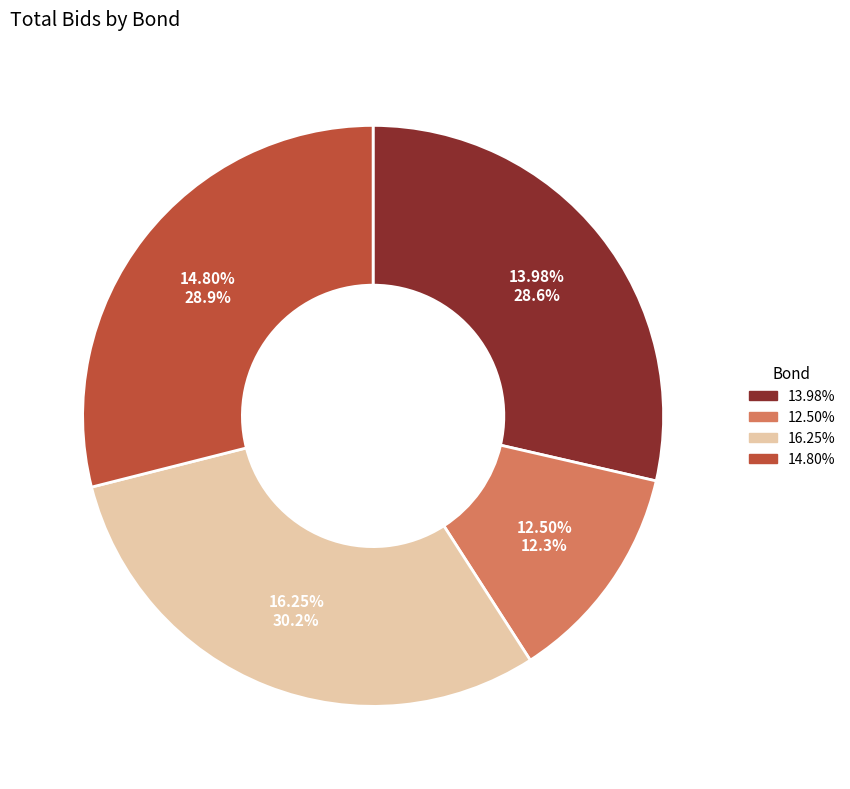

Which category has the biggest portion of the pie?

16.2499%FGNAPR2037